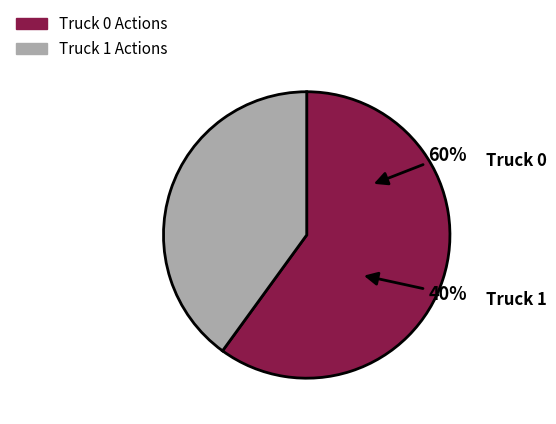

Rank the categories by value from lowest to highest.

Truck 1, Truck 0